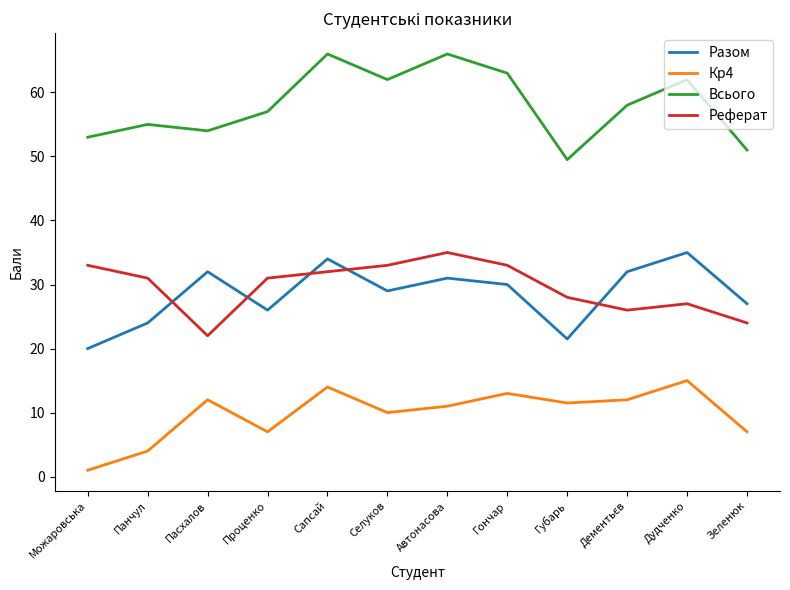

Which category has the highest value in the Реферат series?

Автонасова